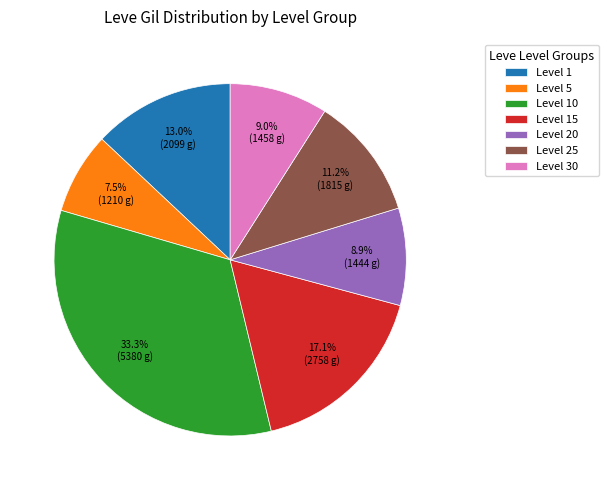

How many slices are in this pie chart?

7